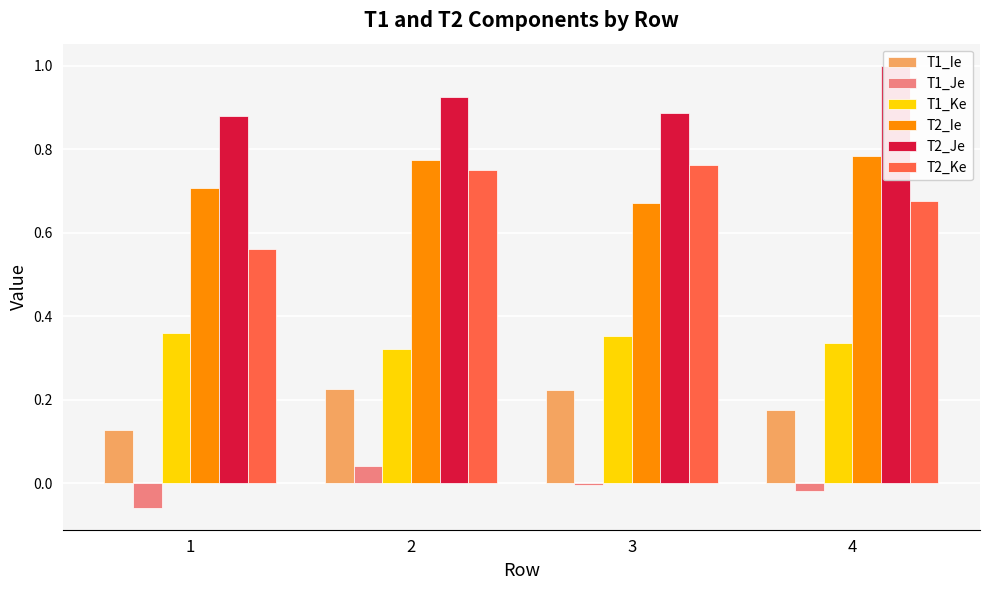

Which series changed the most between 3 and 4?

T2_Je